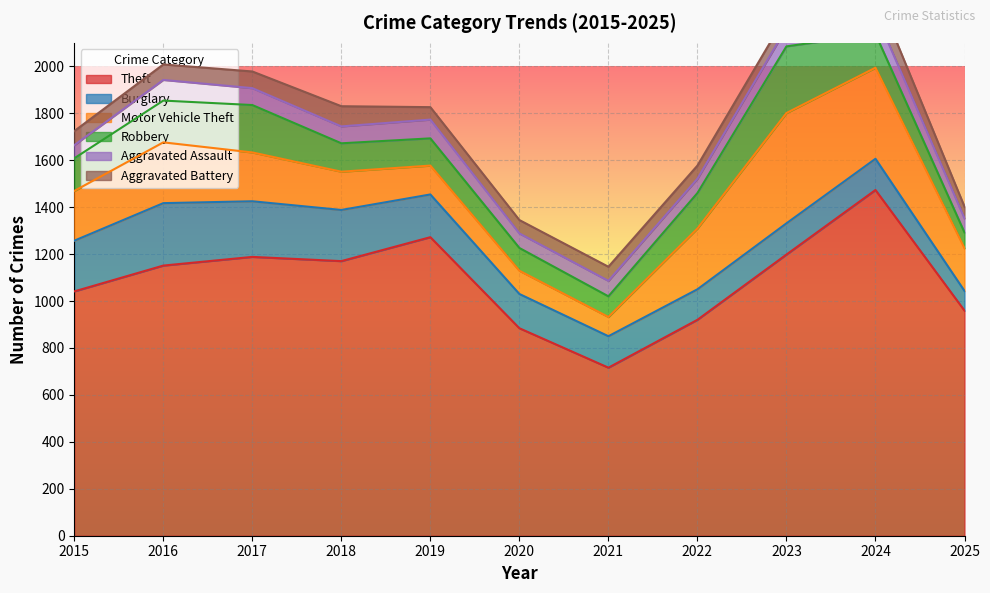

What is the lowest value of the Theft series?

716